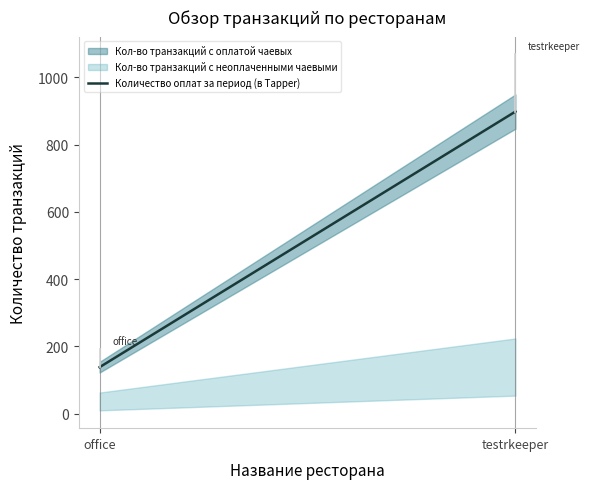

What is the maximum value for Количество оплат за период (в Tapper)?

898.0